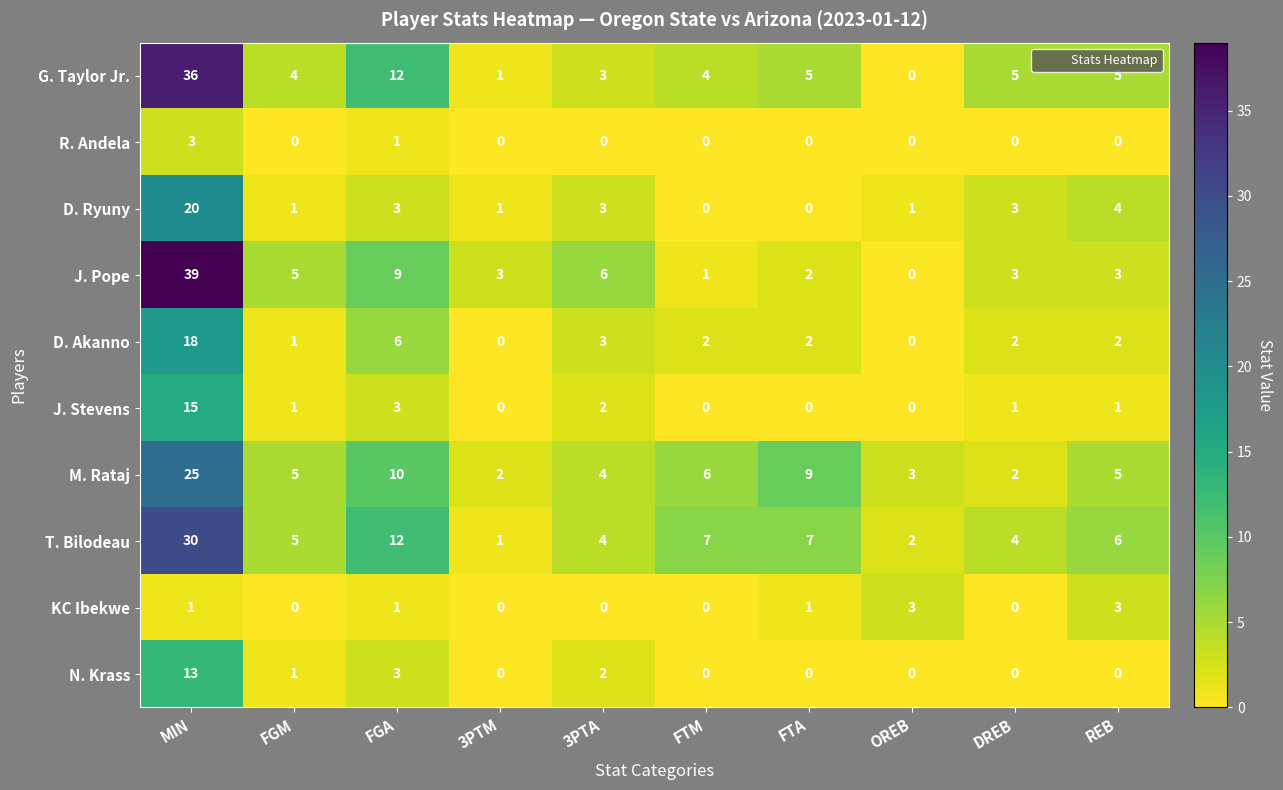

What is the difference between the highest and lowest values at OREB?

3